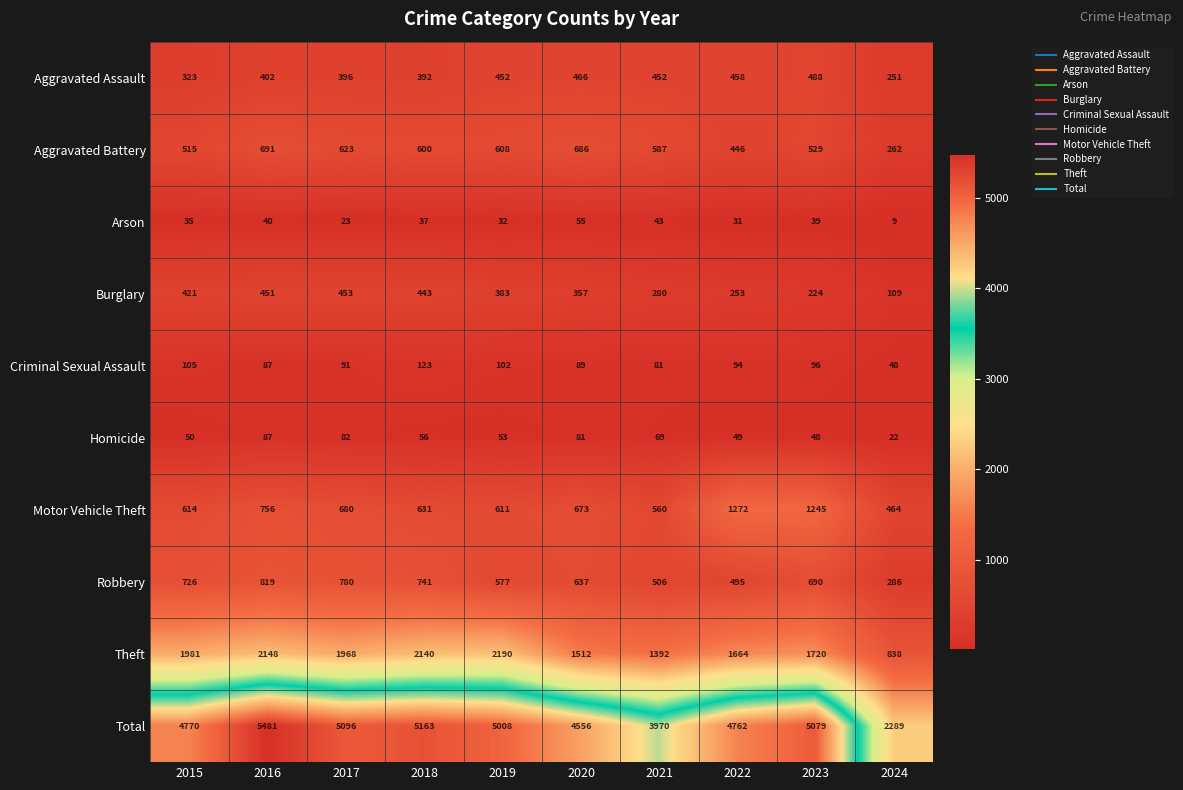

List the labels in order of Aggravated Battery value, largest first.

2016, 2020, 2017, 2019, 2018, 2021, 2023, 2015, 2022, 2024